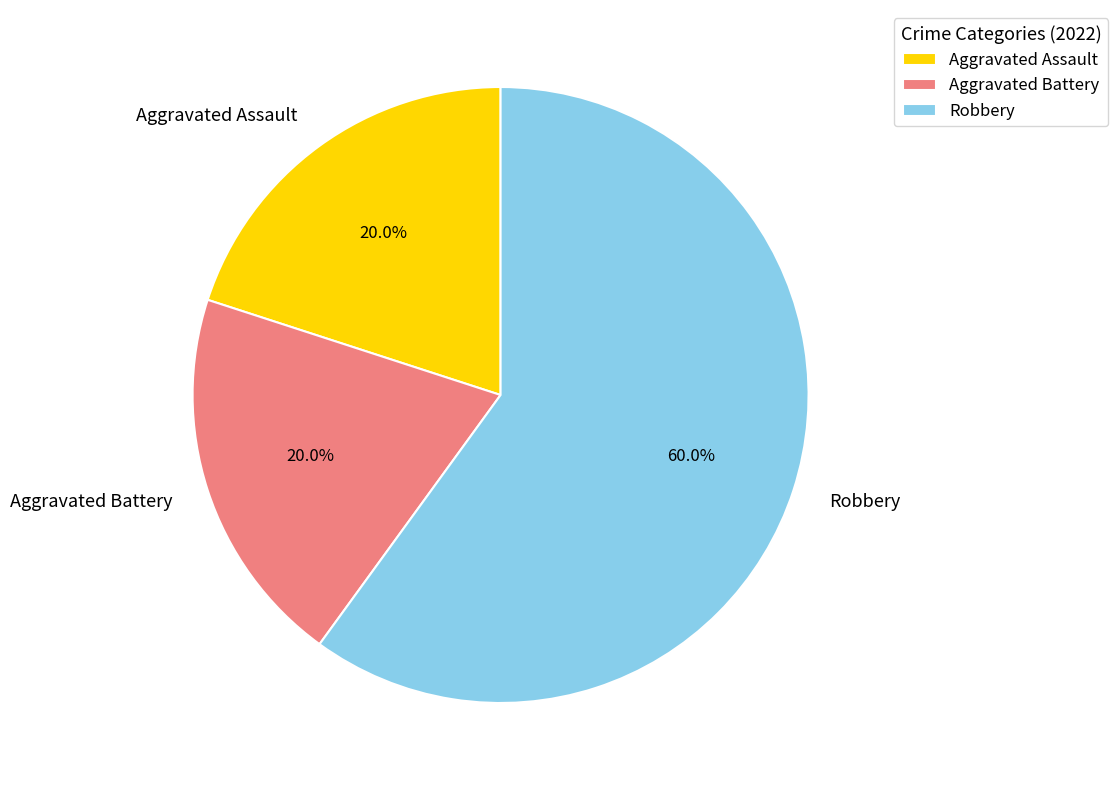

Which category has the biggest portion of the pie?

Robbery